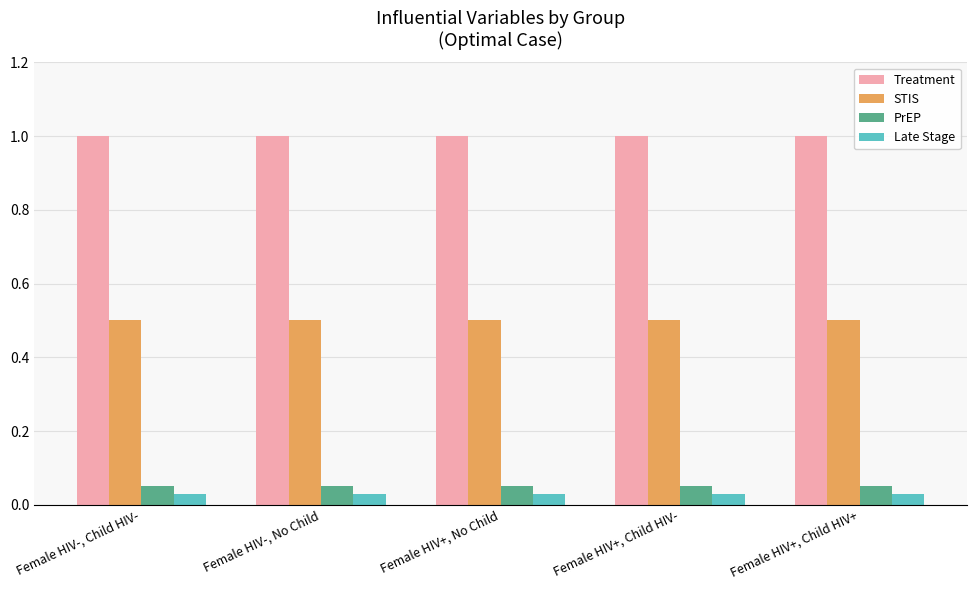

What is the total value across all series at Female HIV-, No Child?

1.6